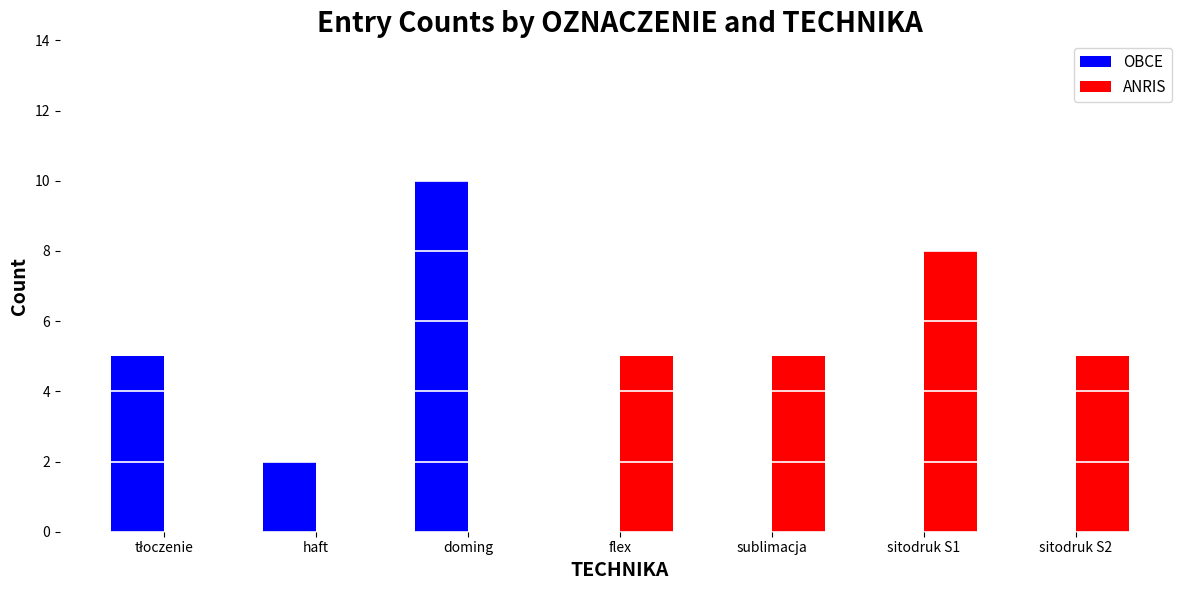

Which series has the largest range (max minus min)?

OBCE